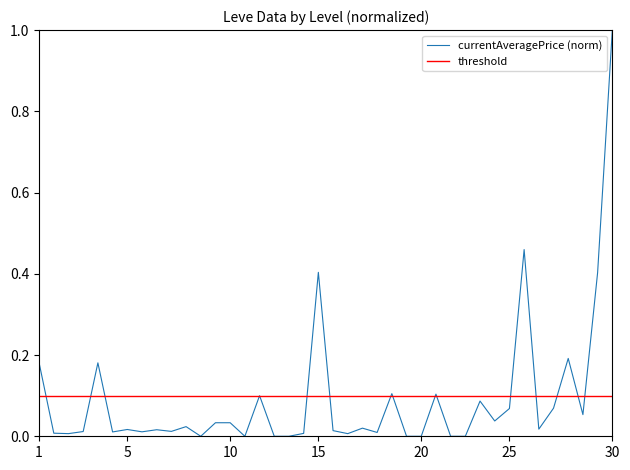

True or false: the data shows 0.0 at 5.

True